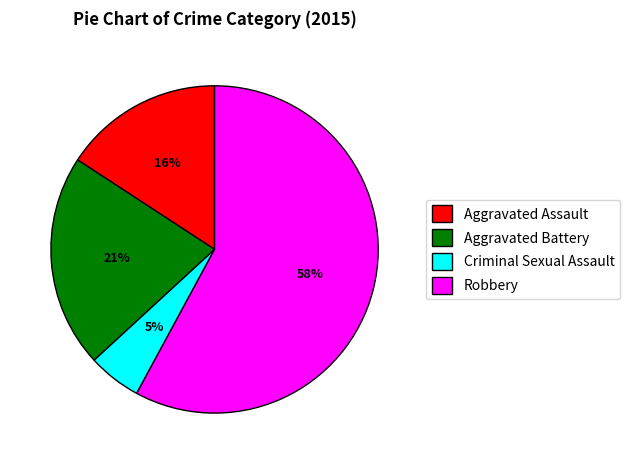

Which category has the smallest portion of the pie?

Criminal Sexual Assault